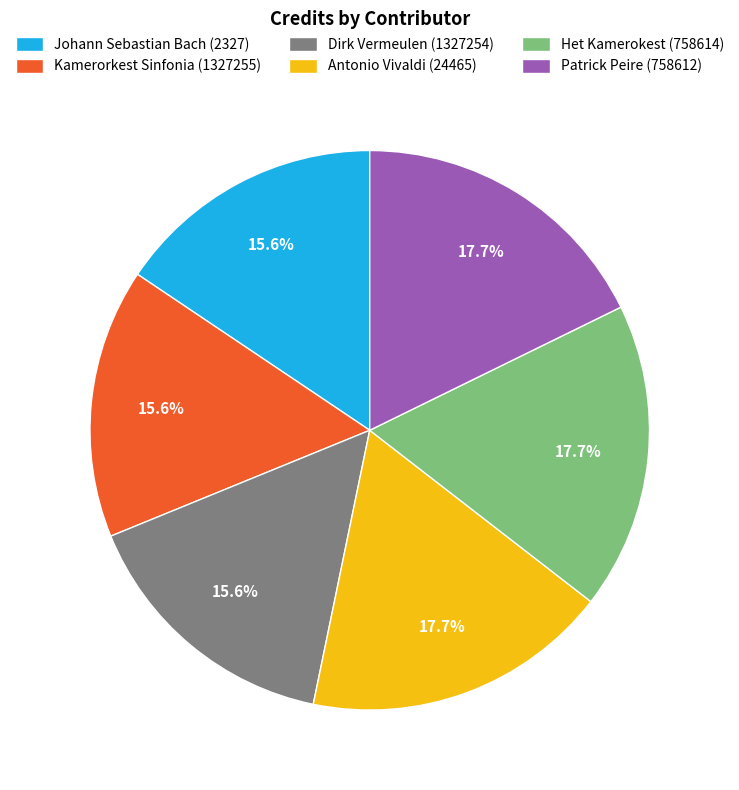

Approximately how many times larger is the value at Kamerorkest Sinfonia (1327255) compared to Het Kamerokest (758614)?

0.9